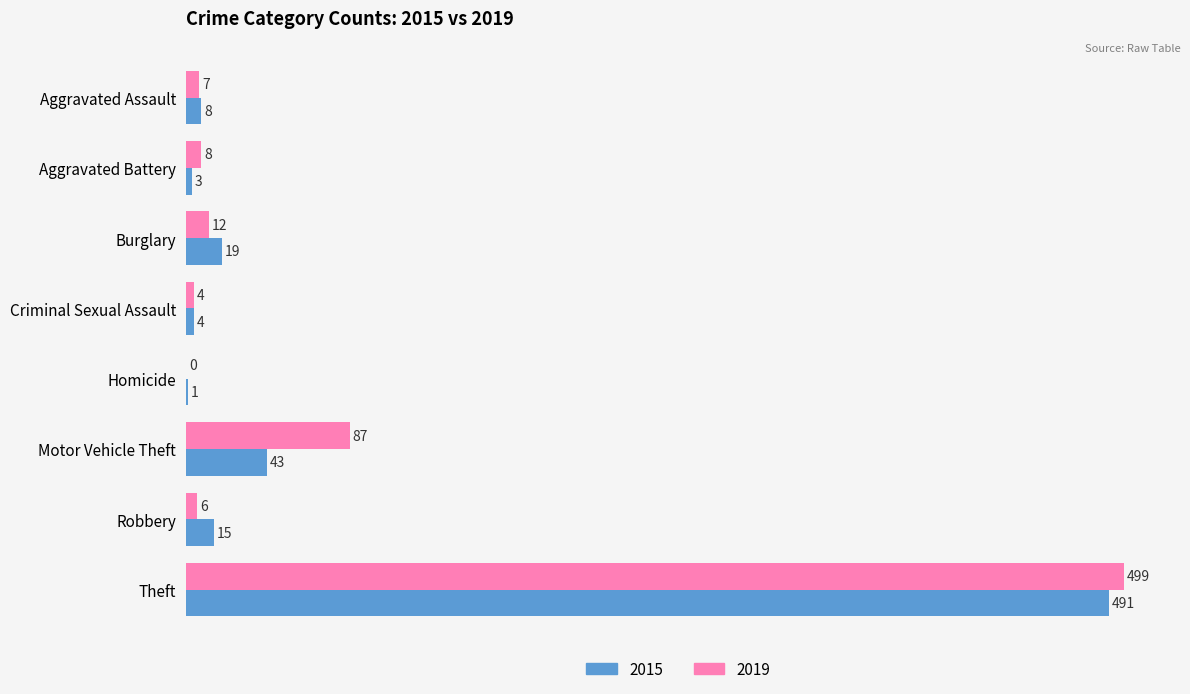

Is it true that 2019 equals 499 at Theft?

True